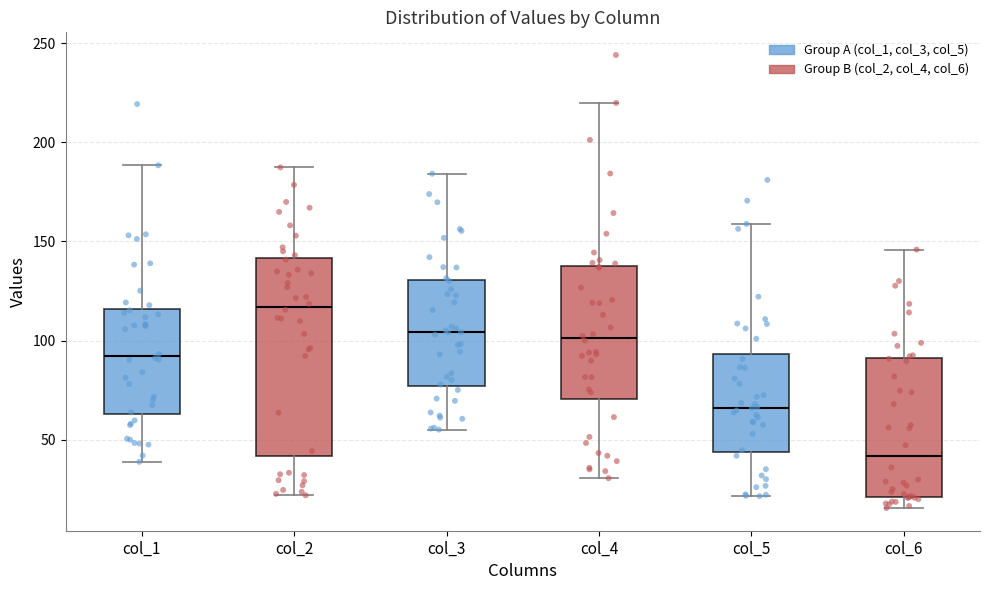

Reading left to right, transcribe this box plot: for each box, give where its median line is, the range the box spans, and where its two whiskers end, as read against the y-axis. The values are not printed on the chart, so give them approximately, as read against the axis.

col_1: median 90, box 65 to 115, whiskers 40 to 190
col_2: median 115, box 40 to 140, whiskers 20 to 185
col_3: median 105, box 75 to 130, whiskers 55 to 185
col_4: median 100, box 70 to 140, whiskers 30 to 220
col_5: median 65, box 45 to 95, whiskers 20 to 160
col_6: median 40, box 20 to 90, whiskers 15 to 145